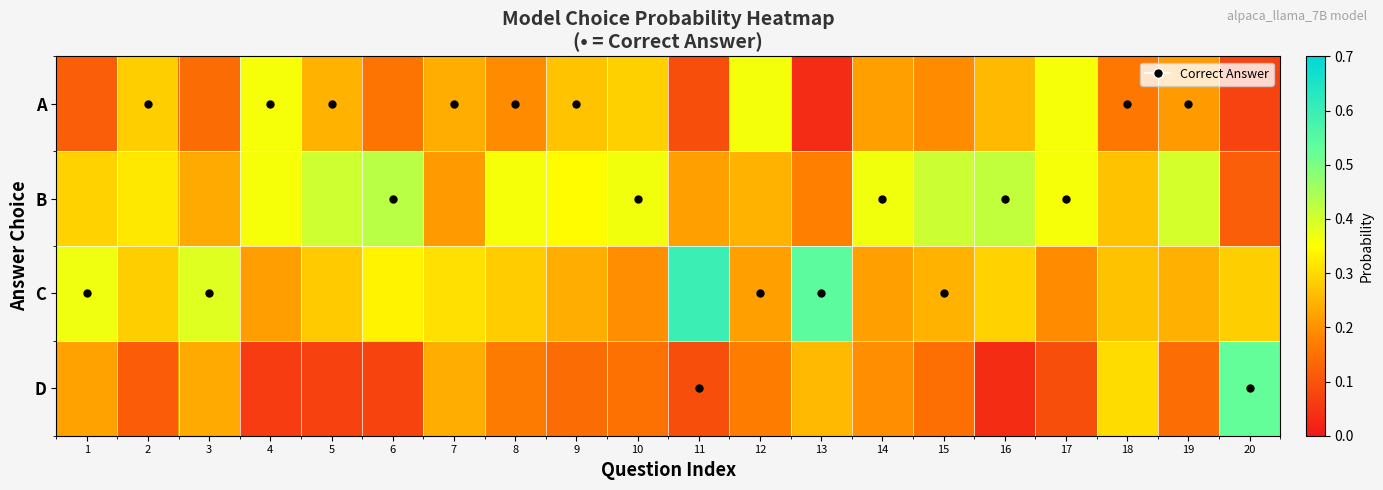

Between 6 and 13, which series saw the biggest shift?

B